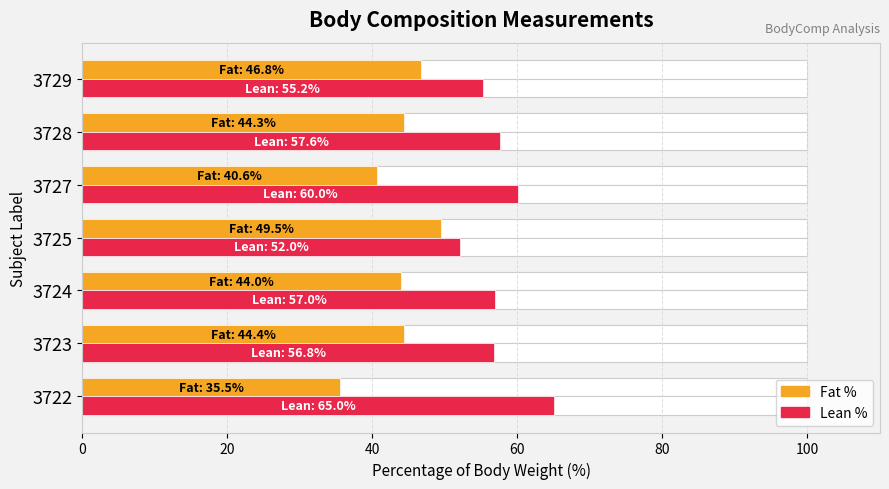

What is the spread (max minus min) of values at 3722?

29.5